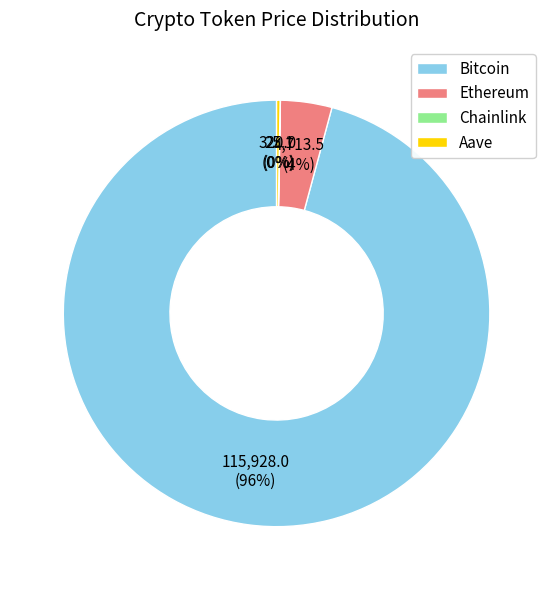

Is there any slice that represents more than half of the pie?

Yes